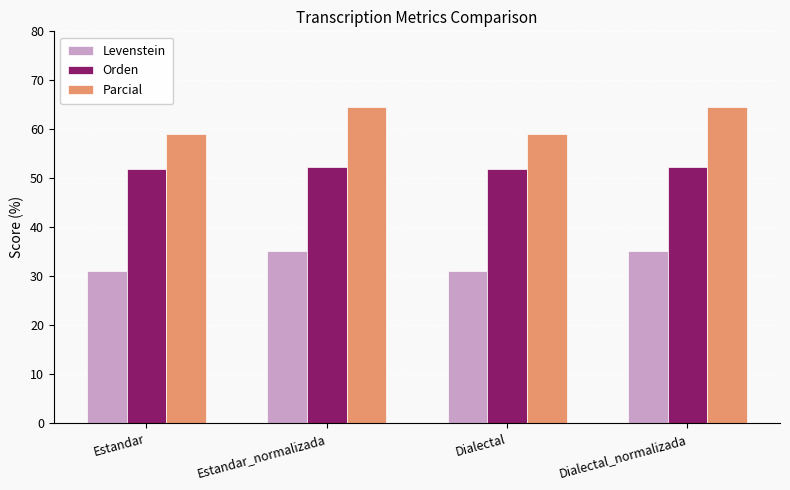

What is the value of the Levenstein bar at the 4th from the left?

35.2